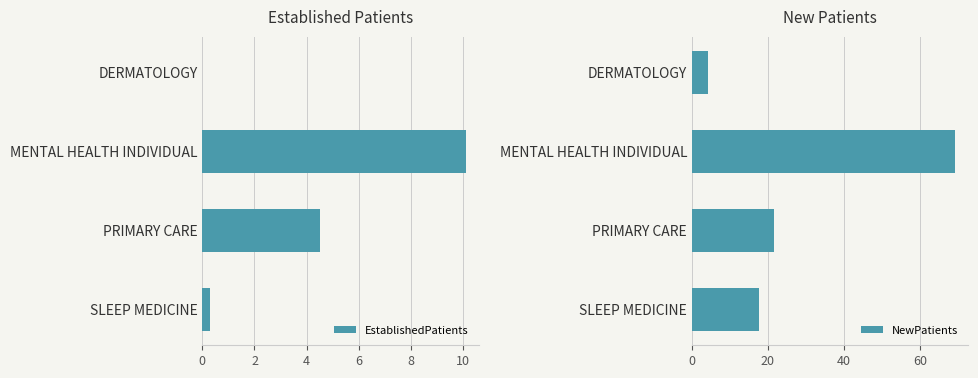

What is the sum of the EstablishedPatients values at DERMATOLOGY and MENTAL HEALTH INDIVIDUAL?

10.1